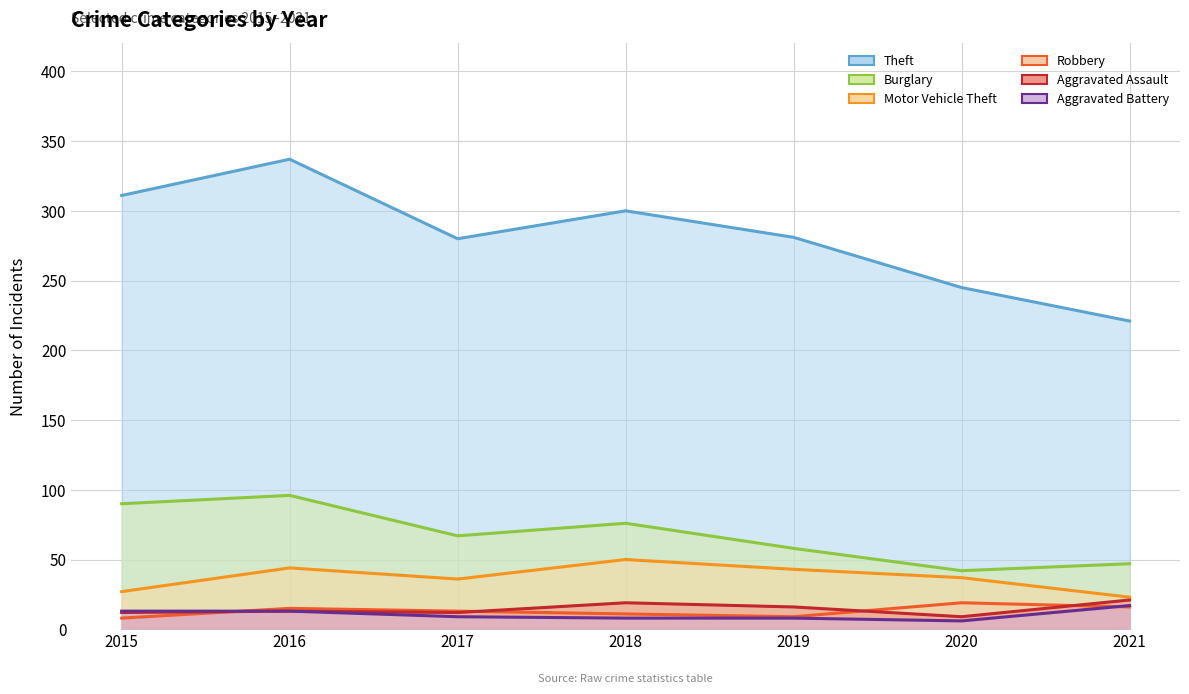

True or false: Motor Vehicle Theft has a value of 27 at 2015.

True